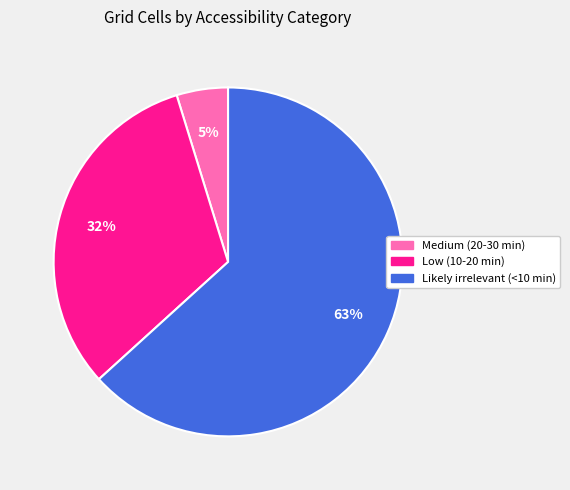

Is there any slice that represents more than half of the pie?

Yes